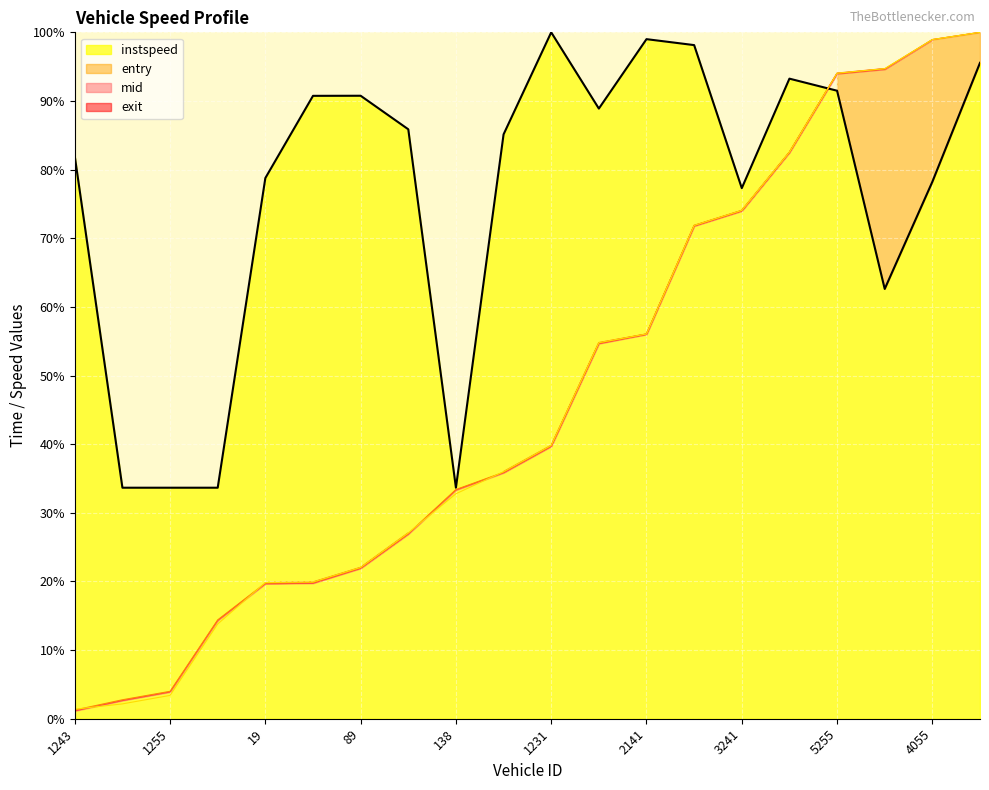

Which has a higher value, 5254 or 5255?

5254